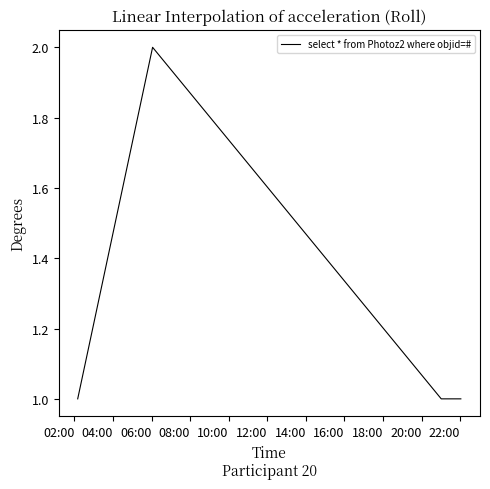

What is the average value?

1